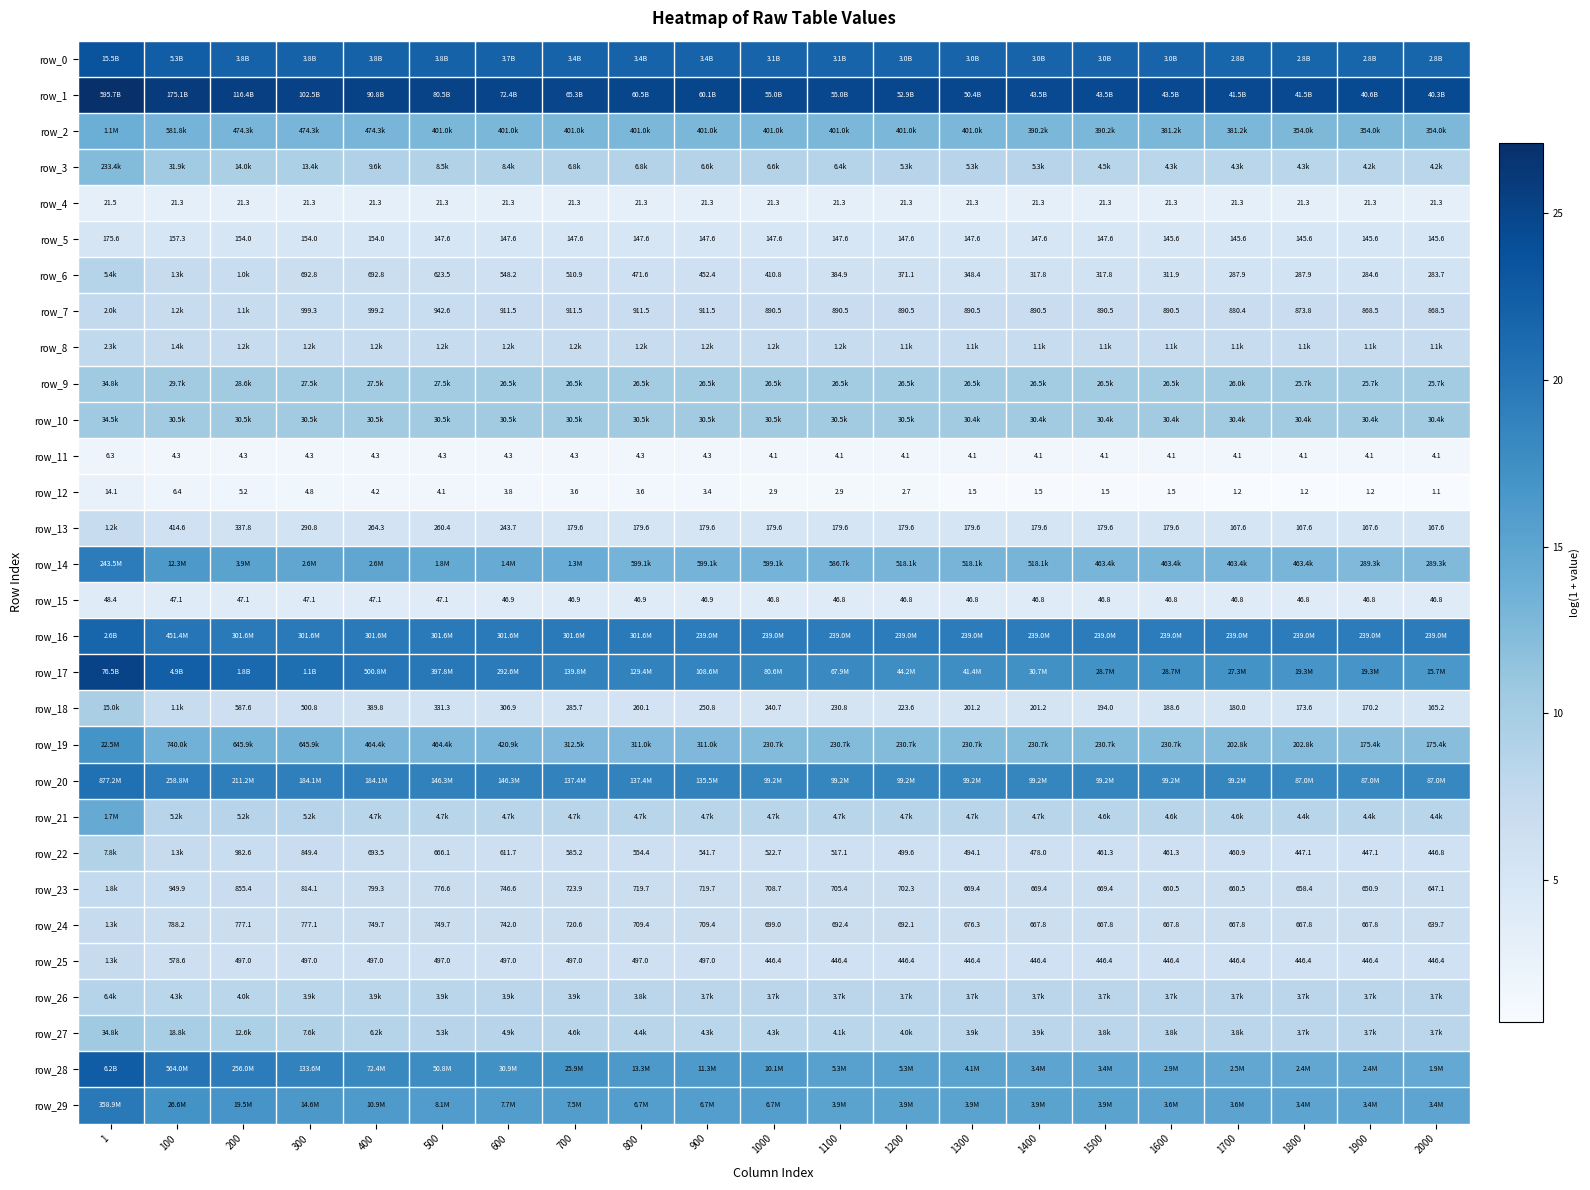

Reading left to right, list all the values displayed in this chart.

row_0: 1=23.5	100=22.4	200=22.1	300=22.1	400=22.1	500=22.1	600=22.0	700=21.9	800=21.9	900=21.9	1000=21.8	1100=21.8	1200=21.8	1300=21.8	1400=21.8	1500=21.8	1600=21.8	1700=21.8	1800=21.8	1900=21.8	2000=21.8
row_1: 1=27.1	100=25.9	200=25.5	300=25.4	400=25.2	500=25.1	600=25.0	700=24.9	800=24.8	900=24.8	1000=24.7	1100=24.7	1200=24.7	1300=24.6	1400=24.5	1500=24.5	1600=24.5	1700=24.4	1800=24.4	1900=24.4	2000=24.4
row_2: 1=13.9	100=13.3	200=13.1	300=13.1	400=13.1	500=12.9	600=12.9	700=12.9	800=12.9	900=12.9	1000=12.9	1100=12.9	1200=12.9	1300=12.9	1400=12.9	1500=12.9	1600=12.9	1700=12.9	1800=12.8	1900=12.8	2000=12.8
row_3: 1=12.4	100=10.4	200=9.5	300=9.5	400=9.2	500=9.0	600=9.0	700=8.8	800=8.8	900=8.8	1000=8.8	1100=8.8	1200=8.6	1300=8.6	1400=8.6	1500=8.4	1600=8.4	1700=8.4	1800=8.4	1900=8.3	2000=8.3
row_4: 1=3.1	100=3.1	200=3.1	300=3.1	400=3.1	500=3.1	600=3.1	700=3.1	800=3.1	900=3.1	1000=3.1	1100=3.1	1200=3.1	1300=3.1	1400=3.1	1500=3.1	1600=3.1	1700=3.1	1800=3.1	1900=3.1	2000=3.1
row_5: 1=5.2	100=5.1	200=5.0	300=5.0	400=5.0	500=5.0	600=5.0	700=5.0	800=5.0	900=5.0	1000=5.0	1100=5.0	1200=5.0	1300=5.0	1400=5.0	1500=5.0	1600=5.0	1700=5.0	1800=5.0	1900=5.0	2000=5.0
row_6: 1=8.6	100=7.2	200=6.9	300=6.5	400=6.5	500=6.4	600=6.3	700=6.2	800=6.2	900=6.1	1000=6.0	1100=6.0	1200=5.9	1300=5.9	1400=5.8	1500=5.8	1600=5.7	1700=5.7	1800=5.7	1900=5.7	2000=5.7
row_7: 1=7.6	100=7.1	200=7.0	300=6.9	400=6.9	500=6.8	600=6.8	700=6.8	800=6.8	900=6.8	1000=6.8	1100=6.8	1200=6.8	1300=6.8	1400=6.8	1500=6.8	1600=6.8	1700=6.8	1800=6.8	1900=6.8	2000=6.8
row_8: 1=7.8	100=7.2	200=7.1	300=7.1	400=7.1	500=7.1	600=7.1	700=7.1	800=7.1	900=7.1	1000=7.1	1100=7.1	1200=7.0	1300=7.0	1400=7.0	1500=7.0	1600=7.0	1700=7.0	1800=7.0	1900=7.0	2000=7.0
row_9: 1=10.5	100=10.3	200=10.3	300=10.2	400=10.2	500=10.2	600=10.2	700=10.2	800=10.2	900=10.2	1000=10.2	1100=10.2	1200=10.2	1300=10.2	1400=10.2	1500=10.2	1600=10.2	1700=10.2	1800=10.2	1900=10.2	2000=10.2
row_10: 1=10.4	100=10.3	200=10.3	300=10.3	400=10.3	500=10.3	600=10.3	700=10.3	800=10.3	900=10.3	1000=10.3	1100=10.3	1200=10.3	1300=10.3	1400=10.3	1500=10.3	1600=10.3	1700=10.3	1800=10.3	1900=10.3	2000=10.3
row_11: 1=2.0	100=1.7	200=1.7	300=1.7	400=1.7	500=1.7	600=1.7	700=1.7	800=1.7	900=1.7	1000=1.6	1100=1.6	1200=1.6	1300=1.6	1400=1.6	1500=1.6	1600=1.6	1700=1.6	1800=1.6	1900=1.6	2000=1.6
row_12: 1=2.7	100=2.0	200=1.8	300=1.8	400=1.6	500=1.6	600=1.6	700=1.5	800=1.5	900=1.5	1000=1.4	1100=1.4	1200=1.3	1300=0.9	1400=0.9	1500=0.9	1600=0.9	1700=0.8	1800=0.8	1900=0.8	2000=0.8
row_13: 1=7.1	100=6.0	200=5.8	300=5.7	400=5.6	500=5.6	600=5.5	700=5.2	800=5.2	900=5.2	1000=5.2	1100=5.2	1200=5.2	1300=5.2	1400=5.2	1500=5.2	1600=5.2	1700=5.1	1800=5.1	1900=5.1	2000=5.1
row_14: 1=19.3	100=16.3	200=15.2	300=14.8	400=14.8	500=14.4	600=14.2	700=14.0	800=13.3	900=13.3	1000=13.3	1100=13.3	1200=13.2	1300=13.2	1400=13.2	1500=13.0	1600=13.0	1700=13.0	1800=13.0	1900=12.6	2000=12.6
row_15: 1=3.9	100=3.9	200=3.9	300=3.9	400=3.9	500=3.9	600=3.9	700=3.9	800=3.9	900=3.9	1000=3.9	1100=3.9	1200=3.9	1300=3.9	1400=3.9	1500=3.9	1600=3.9	1700=3.9	1800=3.9	1900=3.9	2000=3.9
row_16: 1=21.7	100=19.9	200=19.5	300=19.5	400=19.5	500=19.5	600=19.5	700=19.5	800=19.5	900=19.3	1000=19.3	1100=19.3	1200=19.3	1300=19.3	1400=19.3	1500=19.3	1600=19.3	1700=19.3	1800=19.3	1900=19.3	2000=19.3
row_17: 1=25.1	100=22.3	200=21.3	300=20.8	400=20.0	500=19.8	600=19.5	700=18.8	800=18.7	900=18.5	1000=18.2	1100=18.0	1200=17.6	1300=17.5	1400=17.2	1500=17.2	1600=17.2	1700=17.1	1800=16.8	1900=16.8	2000=16.6
row_18: 1=9.6	100=7.0	200=6.4	300=6.2	400=6.0	500=5.8	600=5.7	700=5.7	800=5.6	900=5.5	1000=5.5	1100=5.4	1200=5.4	1300=5.3	1400=5.3	1500=5.3	1600=5.2	1700=5.2	1800=5.2	1900=5.1	2000=5.1
row_19: 1=16.9	100=13.5	200=13.4	300=13.4	400=13.0	500=13.0	600=13.0	700=12.7	800=12.6	900=12.6	1000=12.3	1100=12.3	1200=12.3	1300=12.3	1400=12.3	1500=12.3	1600=12.3	1700=12.2	1800=12.2	1900=12.1	2000=12.1
row_20: 1=20.6	100=19.4	200=19.2	300=19.0	400=19.0	500=18.8	600=18.8	700=18.7	800=18.7	900=18.7	1000=18.4	1100=18.4	1200=18.4	1300=18.4	1400=18.4	1500=18.4	1600=18.4	1700=18.4	1800=18.3	1900=18.3	2000=18.3
row_21: 1=14.3	100=8.6	200=8.6	300=8.6	400=8.5	500=8.5	600=8.5	700=8.5	800=8.5	900=8.5	1000=8.5	1100=8.5	1200=8.5	1300=8.5	1400=8.4	1500=8.4	1600=8.4	1700=8.4	1800=8.4	1900=8.4	2000=8.4
row_22: 1=9.0	100=7.2	200=6.9	300=6.7	400=6.5	500=6.5	600=6.4	700=6.4	800=6.3	900=6.3	1000=6.3	1100=6.3	1200=6.2	1300=6.2	1400=6.2	1500=6.1	1600=6.1	1700=6.1	1800=6.1	1900=6.1	2000=6.1
row_23: 1=7.5	100=6.9	200=6.8	300=6.7	400=6.7	500=6.7	600=6.6	700=6.6	800=6.6	900=6.6	1000=6.6	1100=6.6	1200=6.6	1300=6.5	1400=6.5	1500=6.5	1600=6.5	1700=6.5	1800=6.5	1900=6.5	2000=6.5
row_24: 1=7.2	100=6.7	200=6.7	300=6.7	400=6.6	500=6.6	600=6.6	700=6.6	800=6.6	900=6.6	1000=6.6	1100=6.5	1200=6.5	1300=6.5	1400=6.5	1500=6.5	1600=6.5	1700=6.5	1800=6.5	1900=6.5	2000=6.5
row_25: 1=7.2	100=6.4	200=6.2	300=6.2	400=6.2	500=6.2	600=6.2	700=6.2	800=6.2	900=6.2	1000=6.1	1100=6.1	1200=6.1	1300=6.1	1400=6.1	1500=6.1	1600=6.1	1700=6.1	1800=6.1	1900=6.1	2000=6.1
row_26: 1=8.8	100=8.4	200=8.3	300=8.3	400=8.3	500=8.3	600=8.3	700=8.3	800=8.3	900=8.2	1000=8.2	1100=8.2	1200=8.2	1300=8.2	1400=8.2	1500=8.2	1600=8.2	1700=8.2	1800=8.2	1900=8.2	2000=8.2
row_27: 1=10.5	100=9.8	200=9.4	300=8.9	400=8.7	500=8.6	600=8.5	700=8.4	800=8.4	900=8.4	1000=8.4	1100=8.3	1200=8.3	1300=8.3	1400=8.3	1500=8.2	1600=8.2	1700=8.2	1800=8.2	1900=8.2	2000=8.2
row_28: 1=22.5	100=20.2	200=19.4	300=18.7	400=18.1	500=17.7	600=17.2	700=17.1	800=16.4	900=16.2	1000=16.1	1100=15.5	1200=15.5	1300=15.2	1400=15.0	1500=15.0	1600=14.9	1700=14.7	1800=14.7	1900=14.7	2000=14.5
row_29: 1=19.7	100=17.1	200=16.8	300=16.5	400=16.2	500=15.9	600=15.9	700=15.8	800=15.7	900=15.7	1000=15.7	1100=15.2	1200=15.2	1300=15.2	1400=15.2	1500=15.2	1600=15.1	1700=15.1	1800=15.0	1900=15.0	2000=15.0